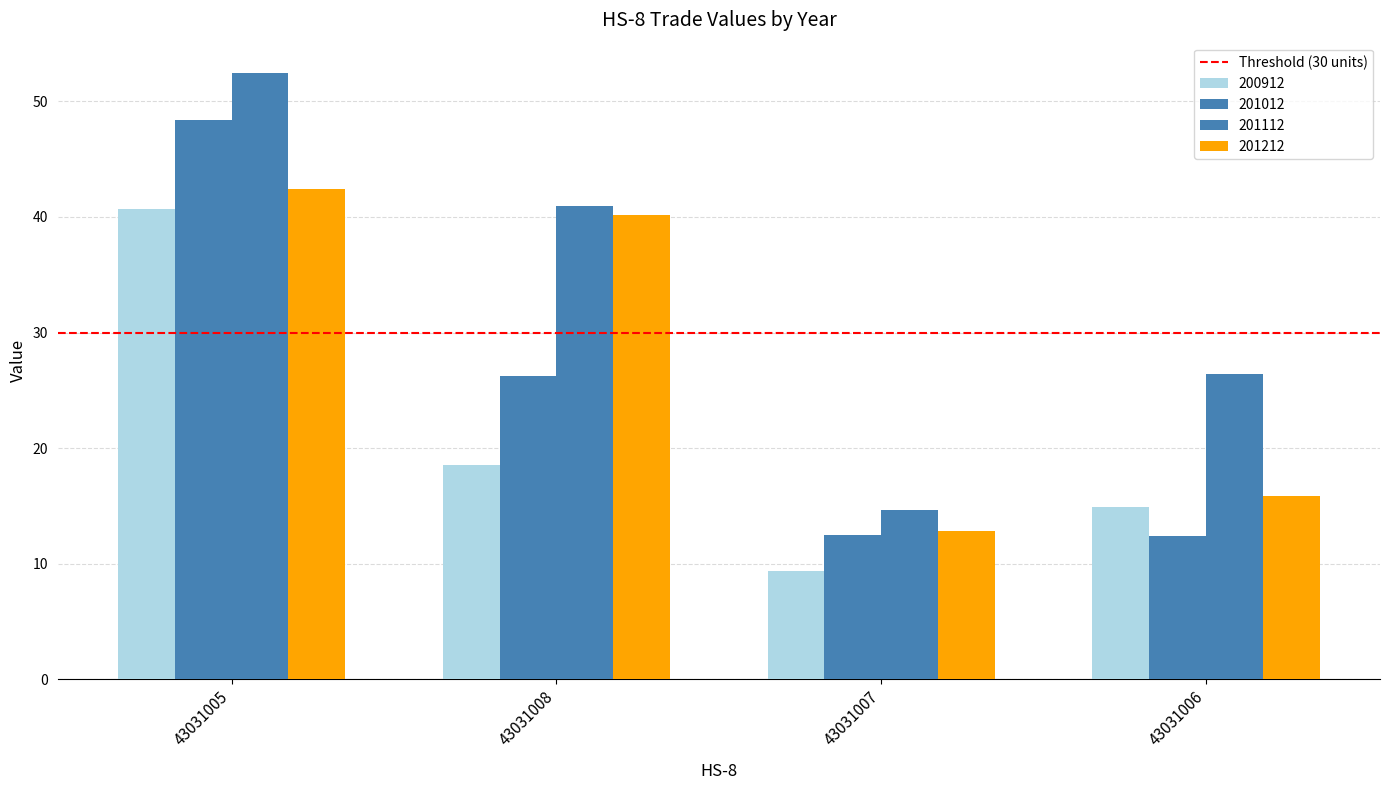

Reading left to right, list all the values displayed in this chart.

200912: 40.7	18.5	9.3	14.9
201012: 48.4	26.2	12.4	12.4
201112: 52.5	41.0	14.7	26.4
201212: 42.4	40.2	12.8	15.8